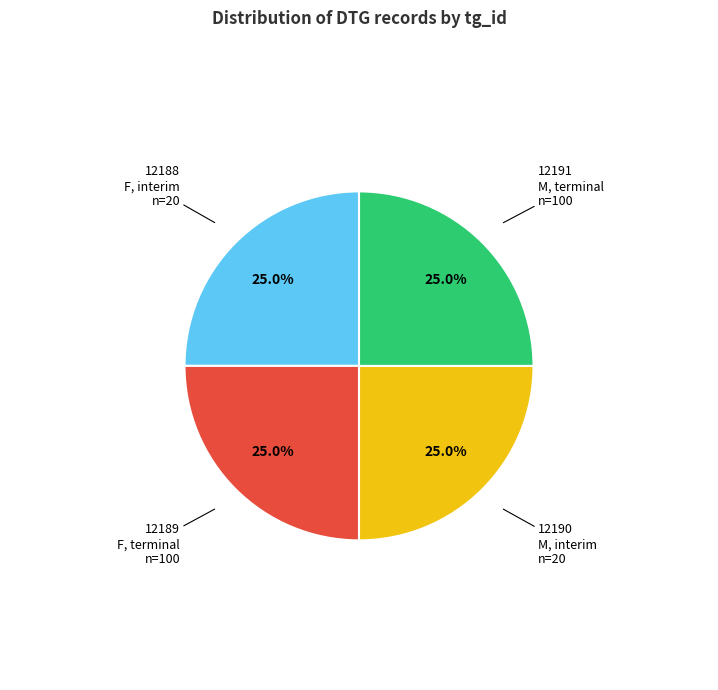

Approximately how many times larger is the value at 12188 F, interim n=20 compared to 12191 M, terminal n=100?

1.0